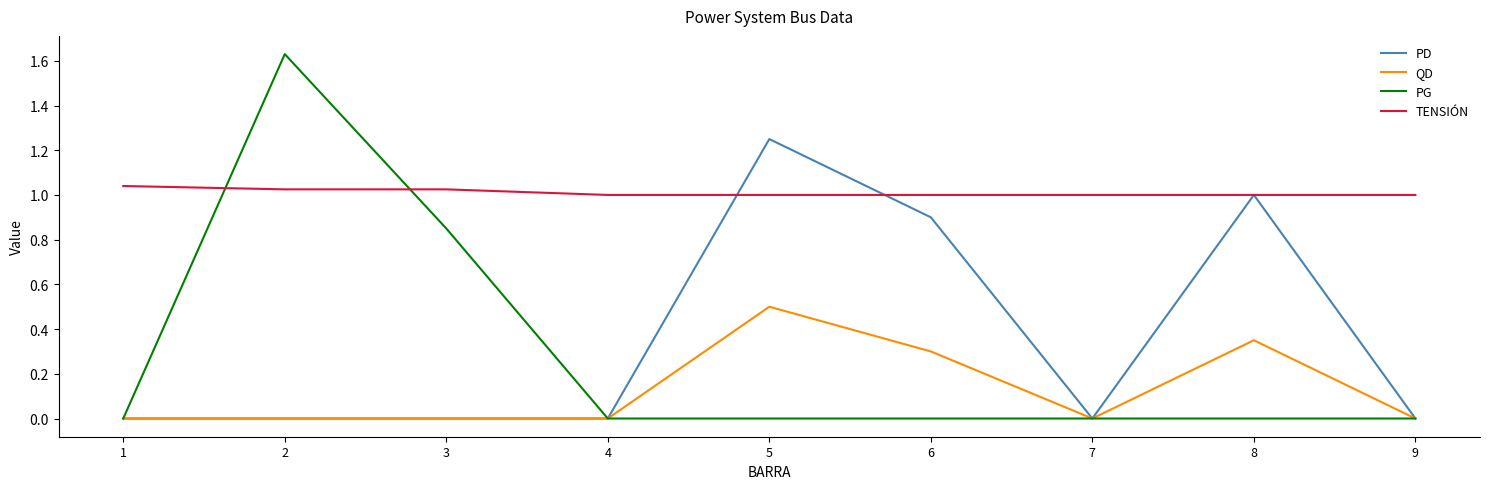

How many lines are shown in the chart?

4